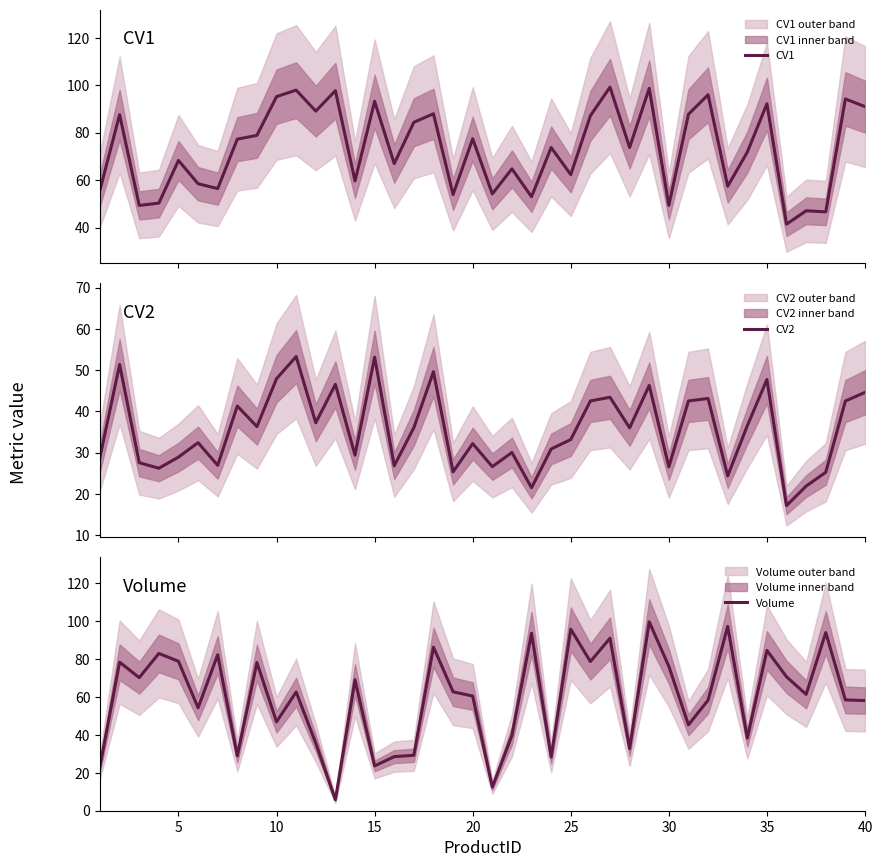

Which series has the largest range (max minus min)?

Volume